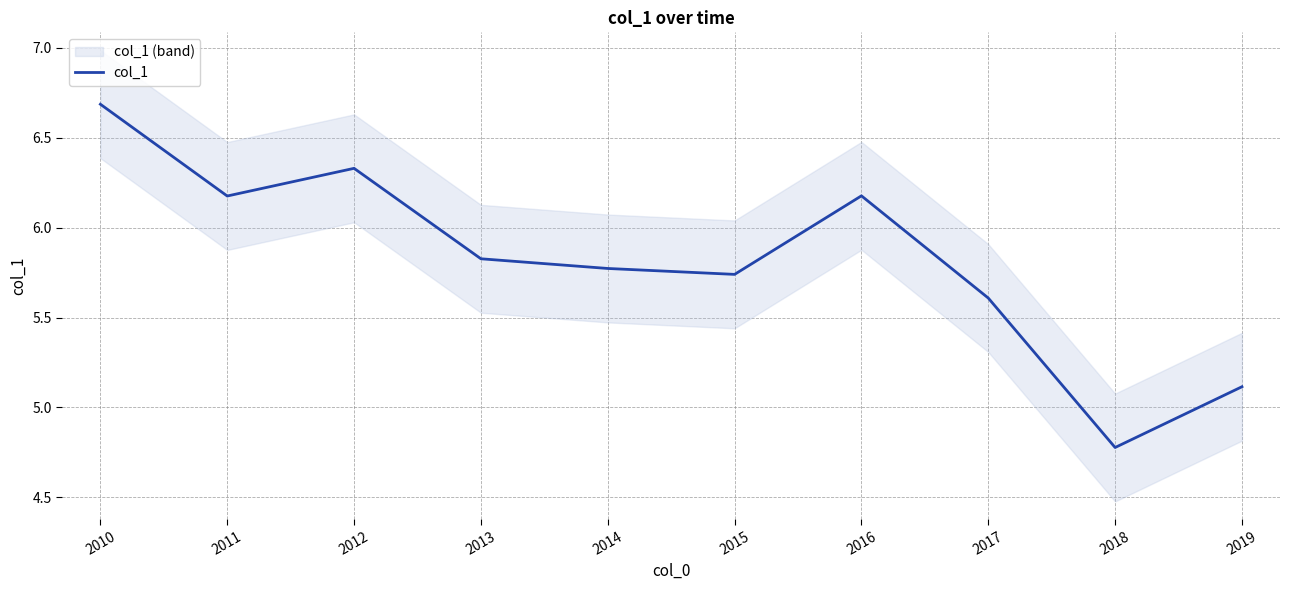

What is the average value?

5.8